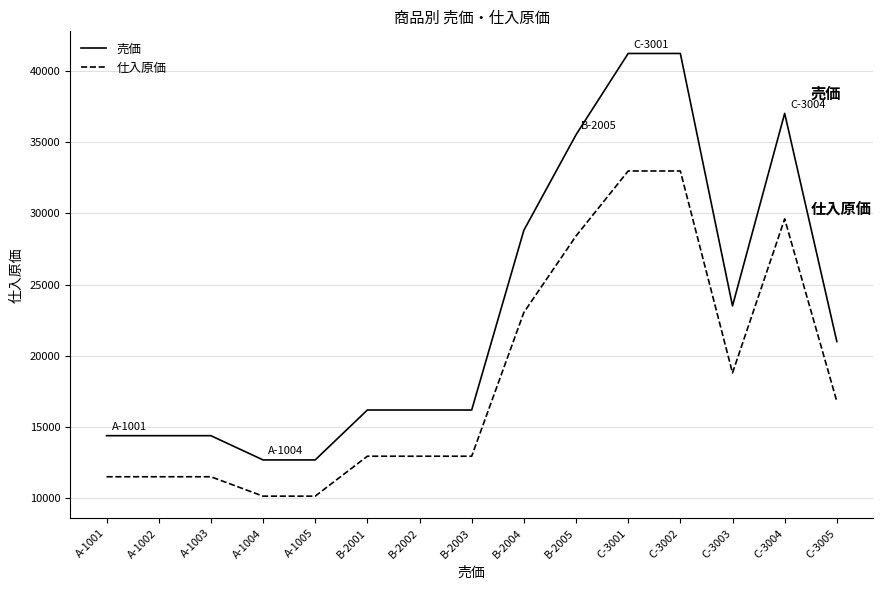

Which series has the largest total across all categories?

売価